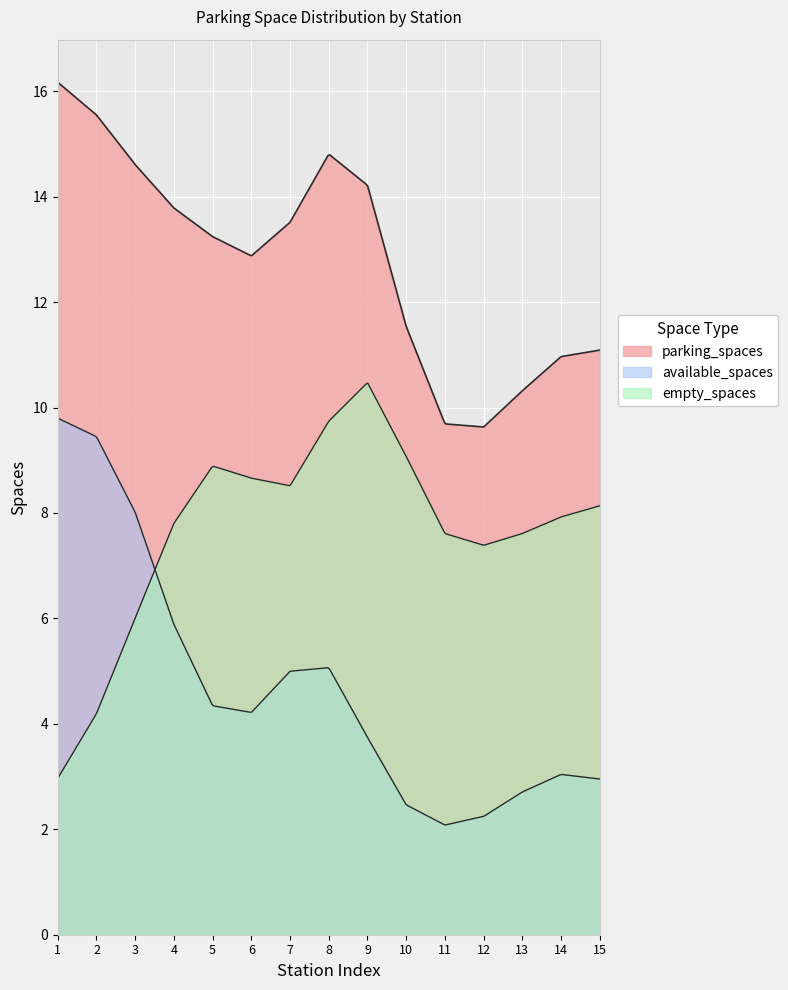

True or false: empty_spaces and parking_spaces cross at least once.

False